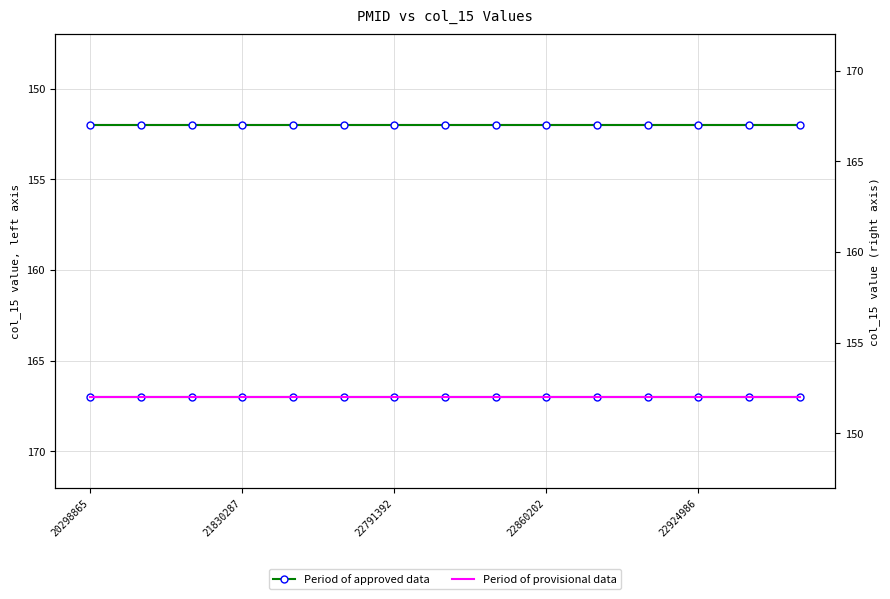

What is the sum of the Period of provisional data values at 21830287 and 20298865?

304